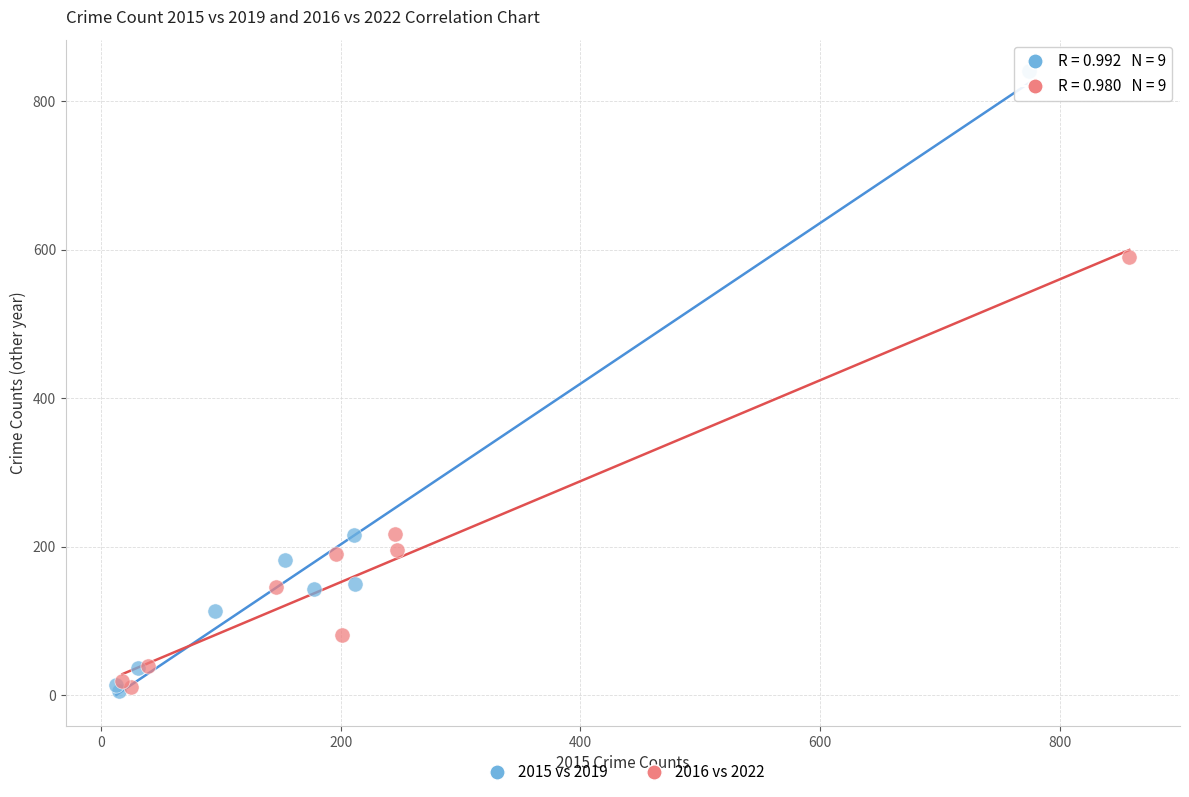

Which series has the largest Y range (max minus min)?

2015 vs 2019